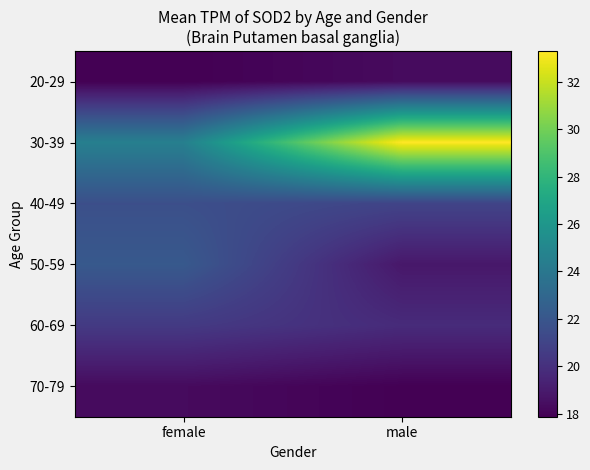

Rank the series by their maximum value, from highest to lowest.

30-39, 50-59, 40-49, 60-69, 20-29, 70-79